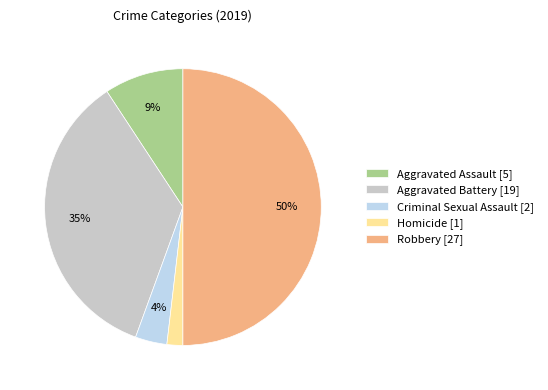

Between Aggravated Battery [19] and Homicide [1], which is larger?

Aggravated Battery [19]